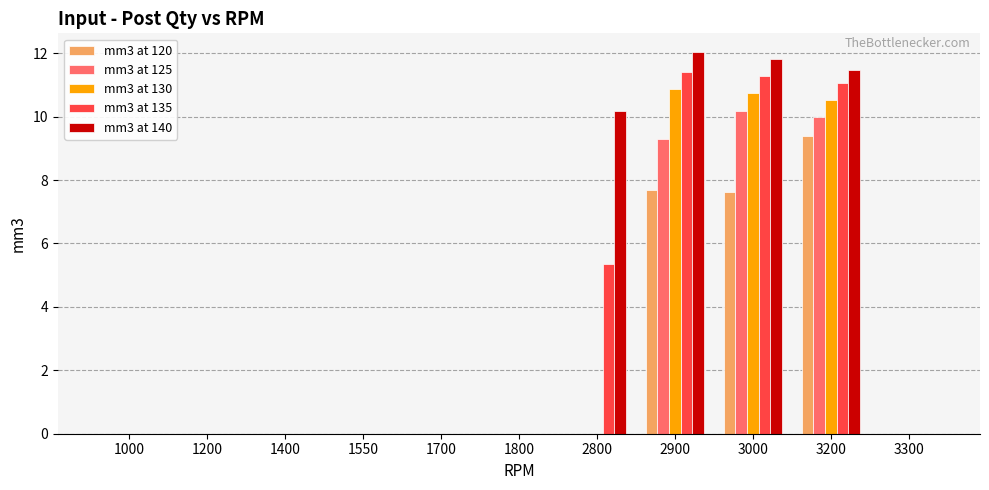

What is the sum of all mm3 at 140 values?

45.5